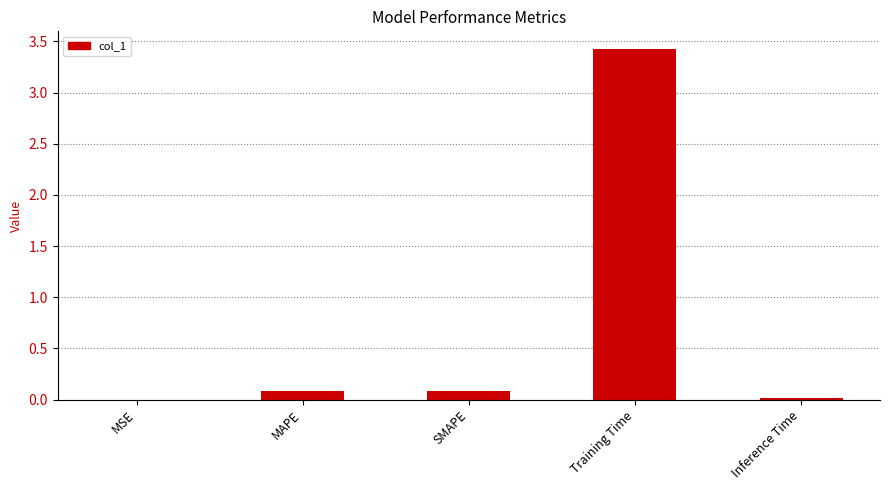

Between SMAPE and MSE, which is larger?

SMAPE